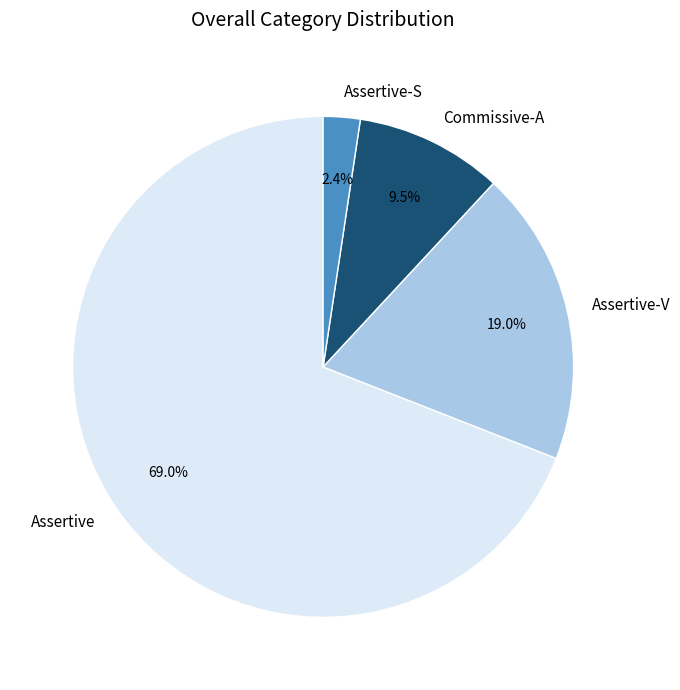

Rank the categories by value from highest to lowest.

Assertive, Assertive-V, Commissive-A, Assertive-S